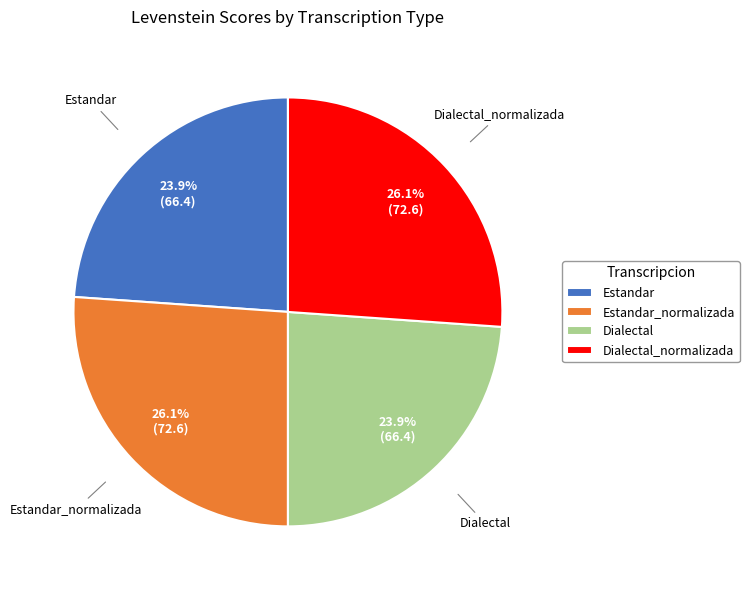

What percentage do Dialectal and Estandar together represent?

47.8%